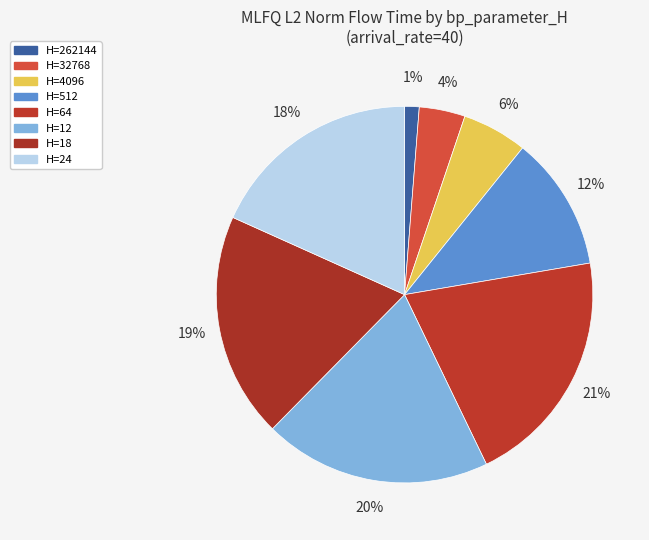

What is the largest slice in the pie chart?

64